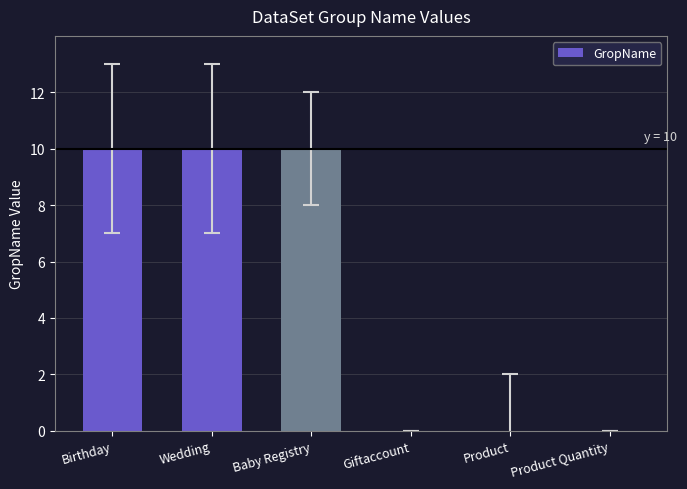

The value at Giftaccount is 0. True or false?

True